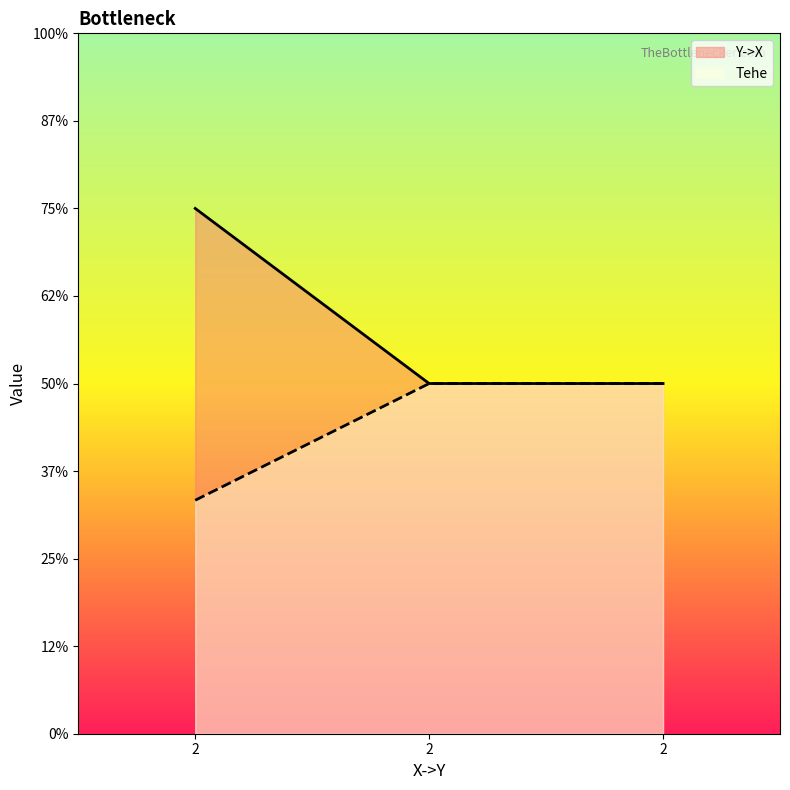

What is the lowest value of the Tehe series?

1.3